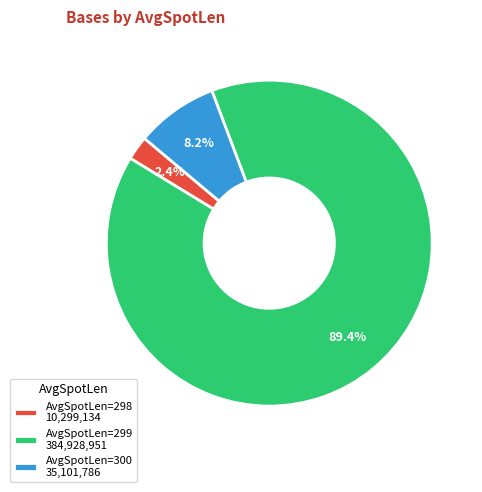

Is there any slice that represents more than half of the pie?

Yes